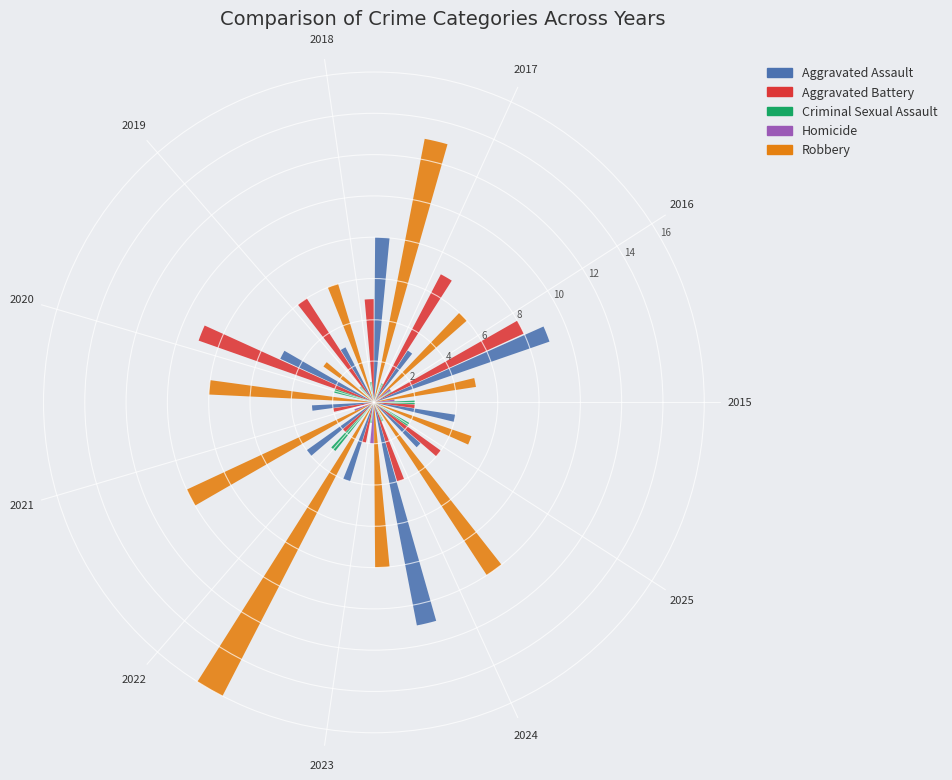

To the nearest percent, what is the difference between the 2025 and 2016 slice percentages?

20%